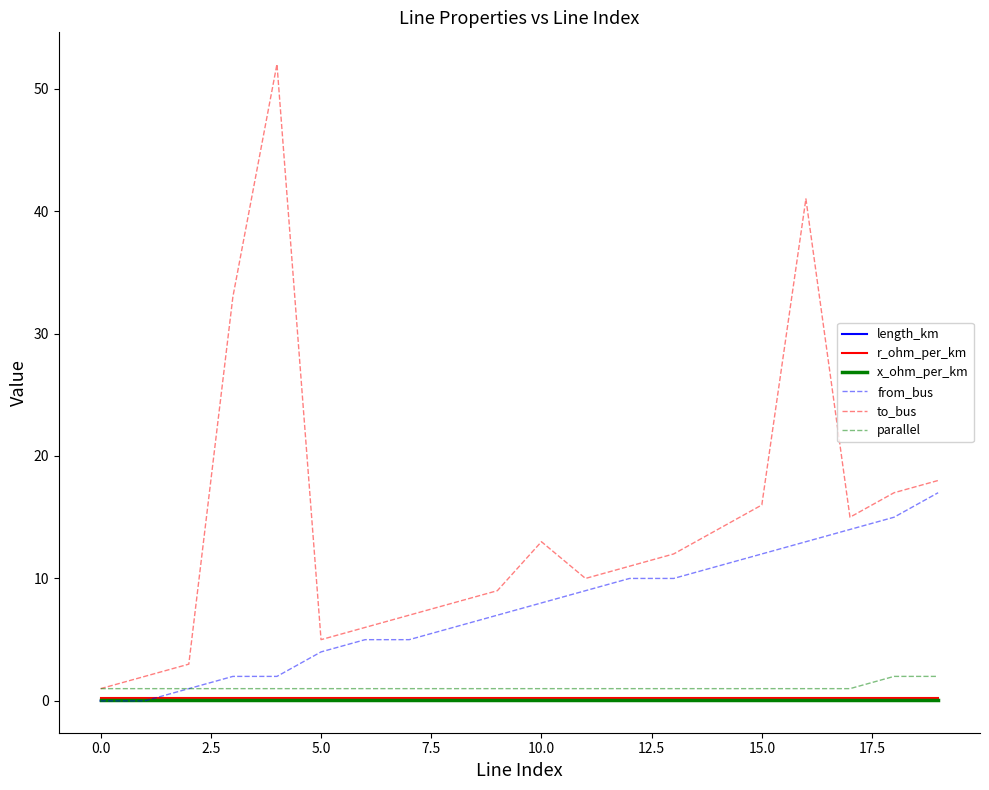

Does the chart display data point markers on the line(s)?

No